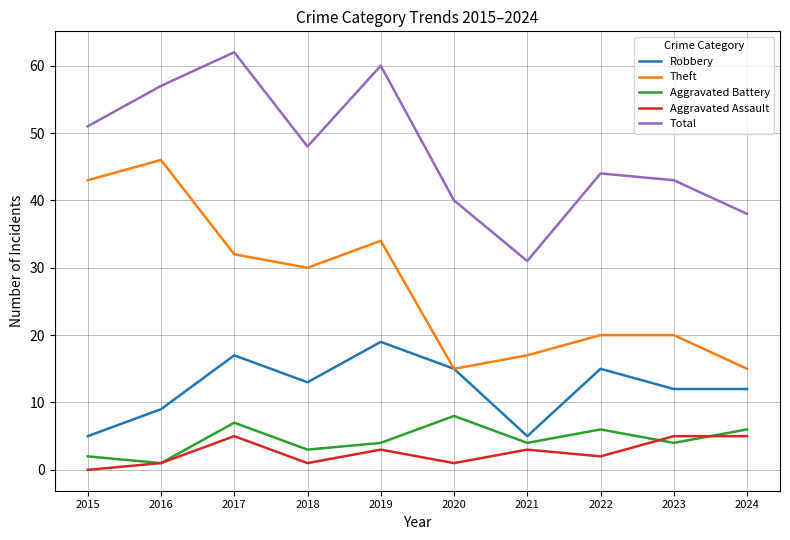

Rank the series at 2022 from highest to lowest value.

Total, Theft, Robbery, Aggravated Battery, Aggravated Assault